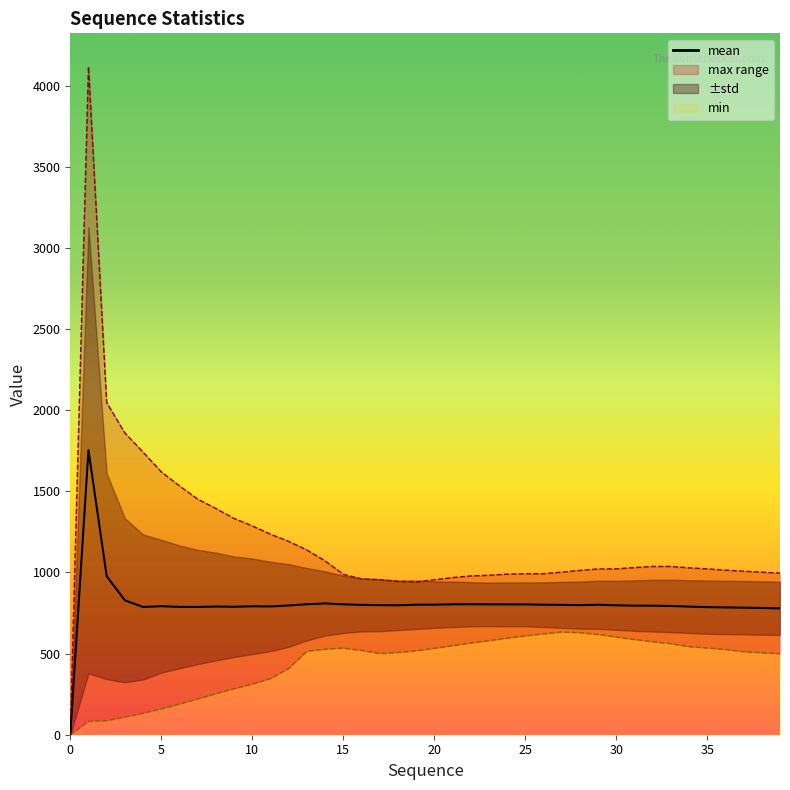

The value at 17 is 798.5. True or false?

True